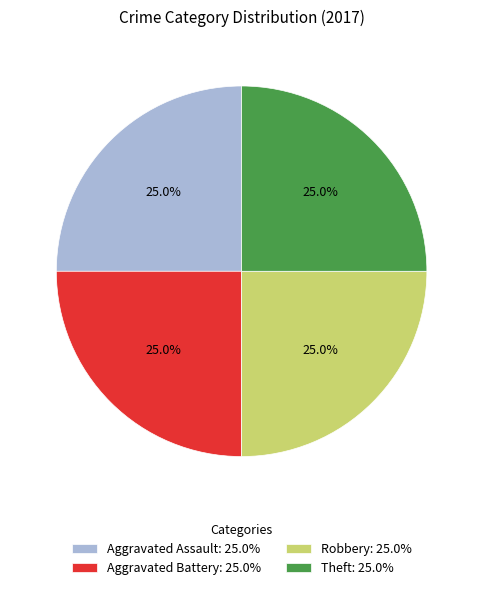

To the nearest percent, what is the difference between the largest and smallest slice percentages?

0%